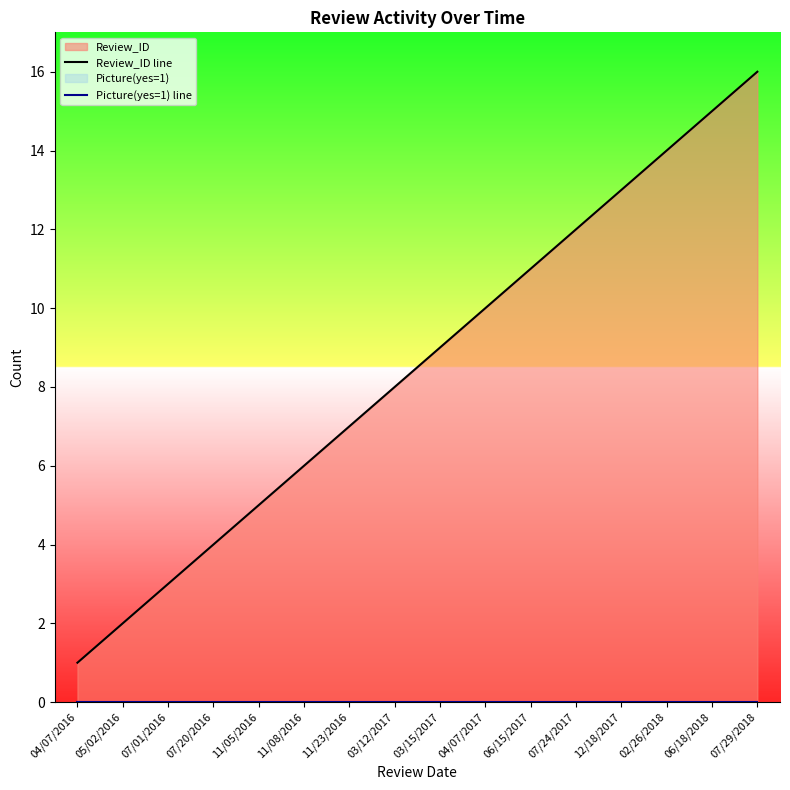

True or false: Review_ID line and Picture(yes=1) line intersect in this chart.

False